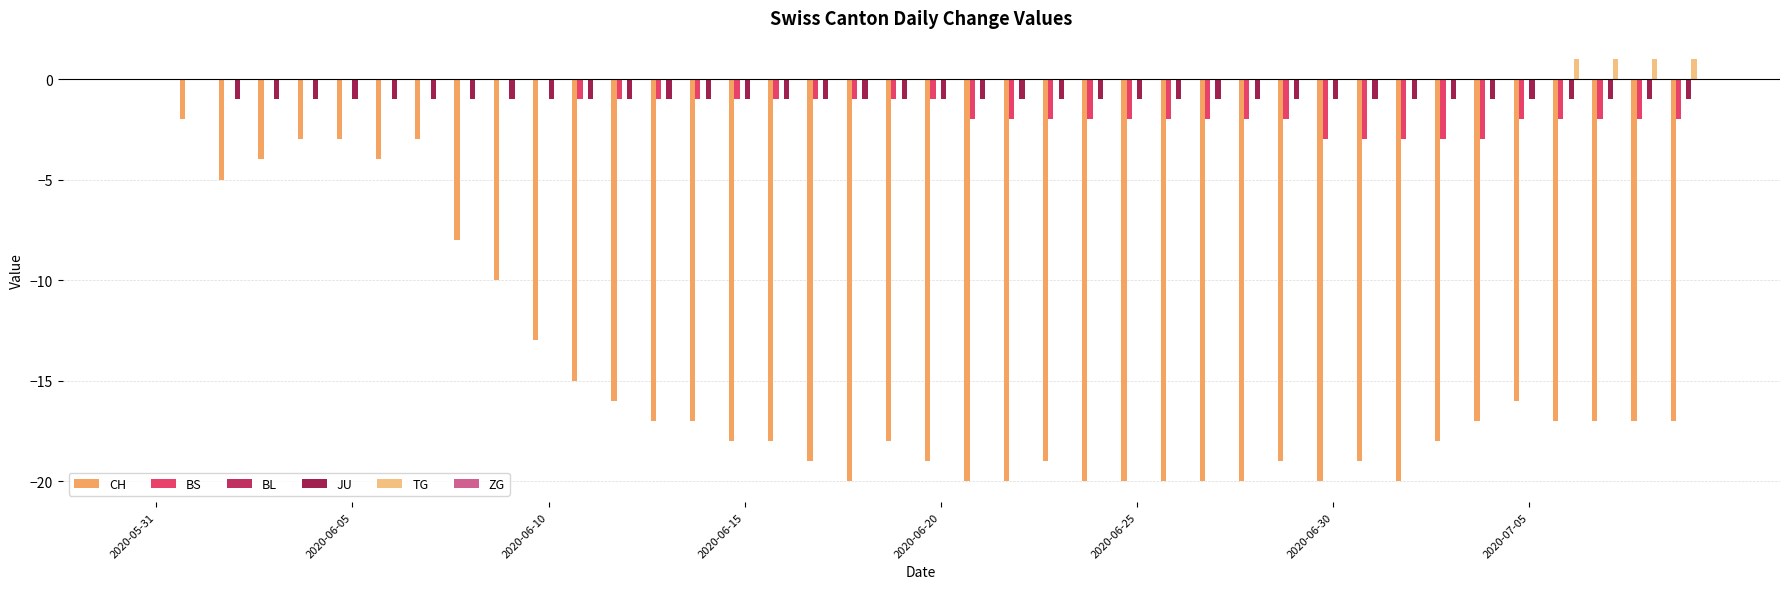

Which series has the largest range (max minus min)?

CH